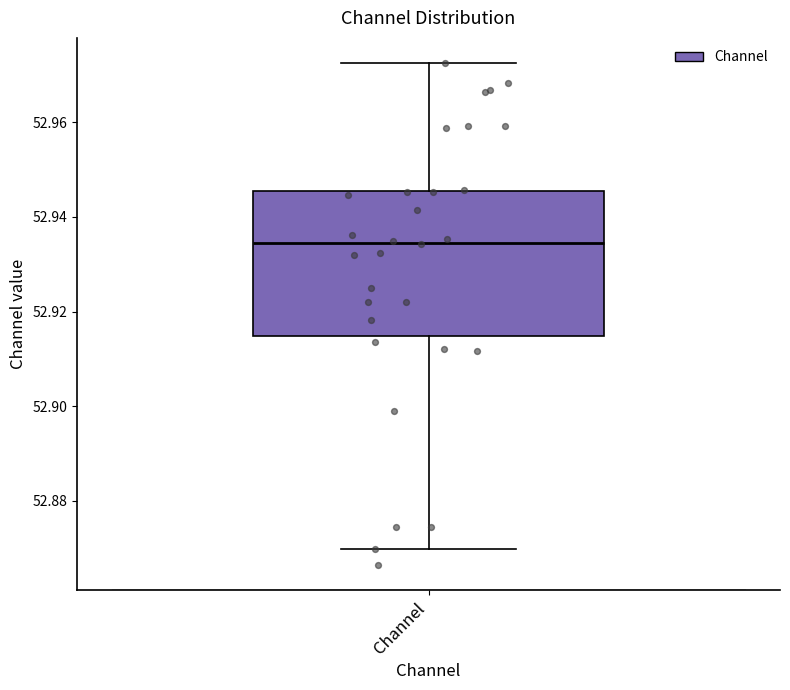

Transcribe this box plot: give where the median line is, the range the box spans, and where the two whiskers end, as read against the y-axis. The values are not printed on the chart, so give them approximately, as read against the axis.

median 52.934, box 52.914 to 52.946, whiskers 52.870 to 52.972